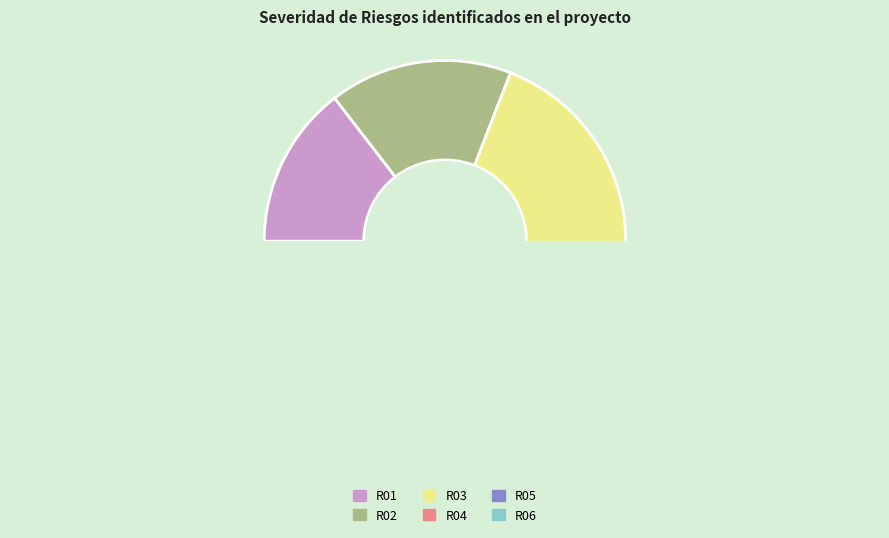

Is it true that R06 is 27% of the pie?

False